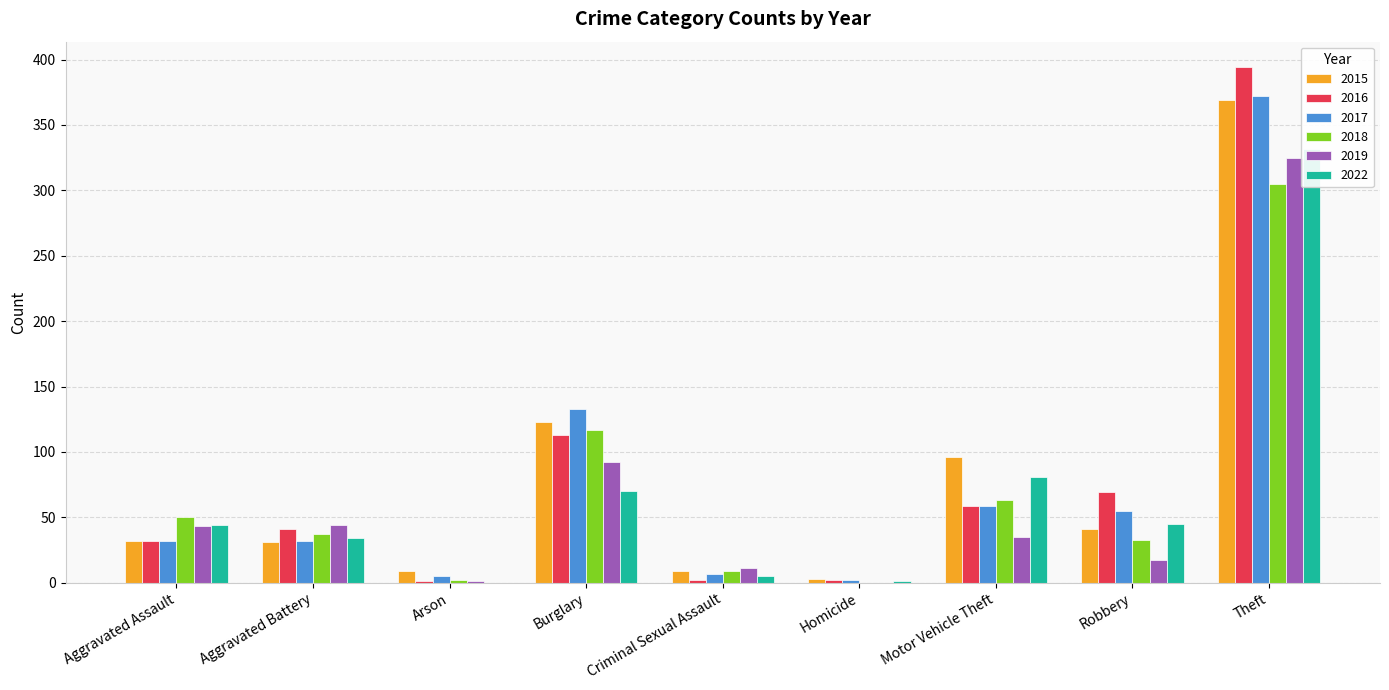

What is the average value of the 2017 series?

77